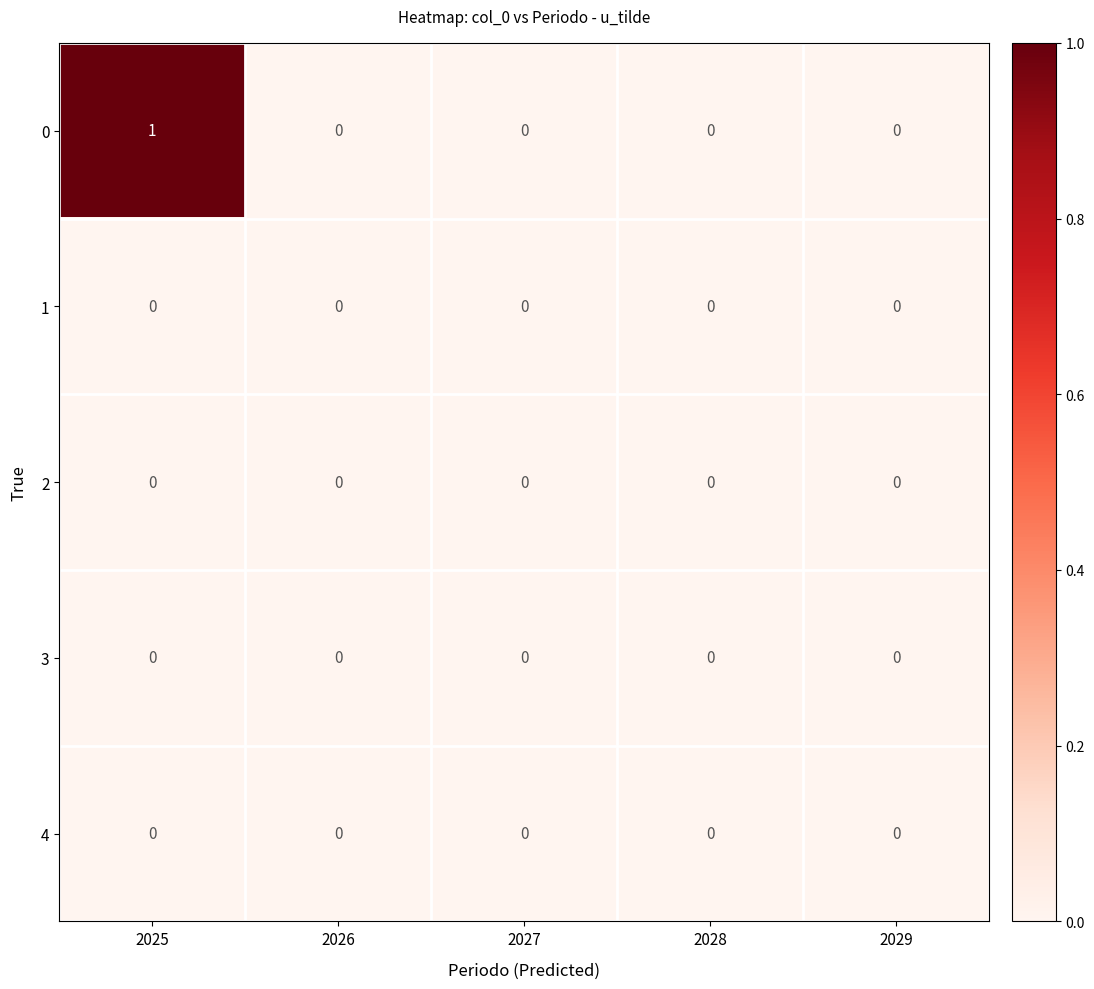

Which label corresponds to the largest value in the chart?

2025